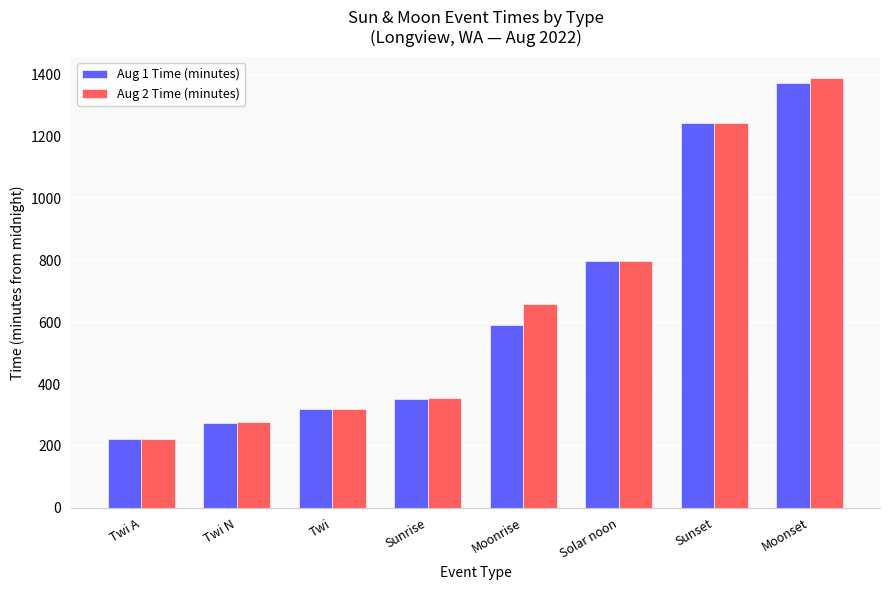

Which series has the largest range (max minus min)?

Aug 2 Time (minutes)